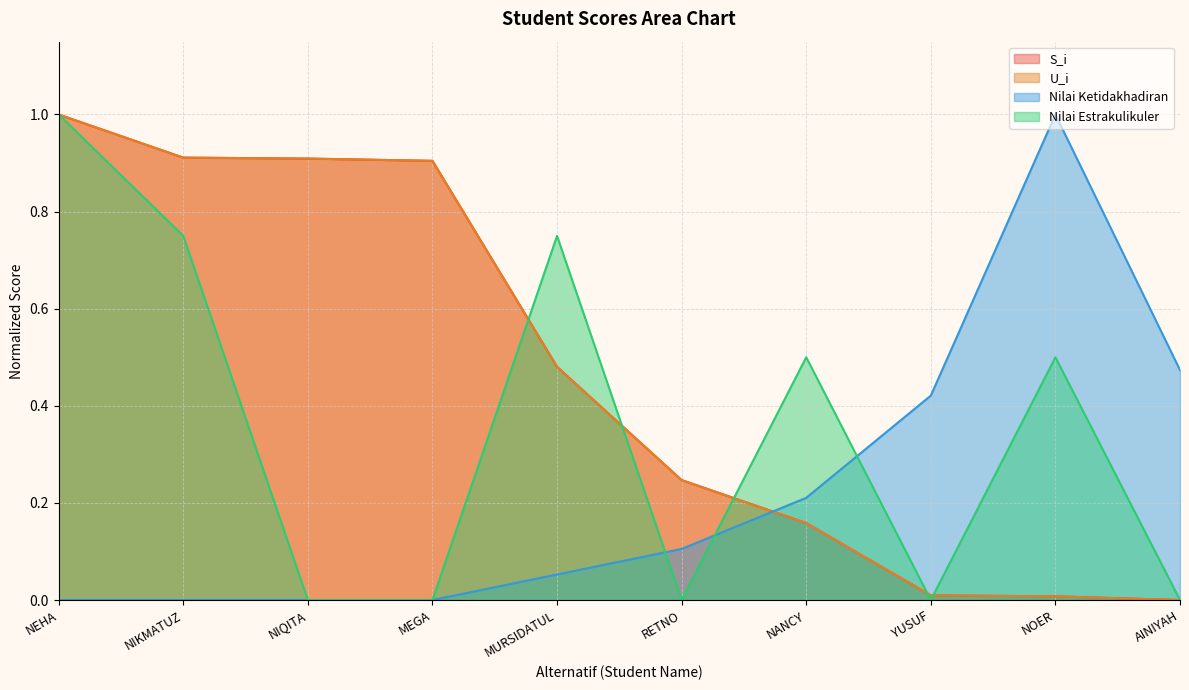

True or false: Nilai Ketidakhadiran has a value of 0.3 at NIKMATUZ.

False